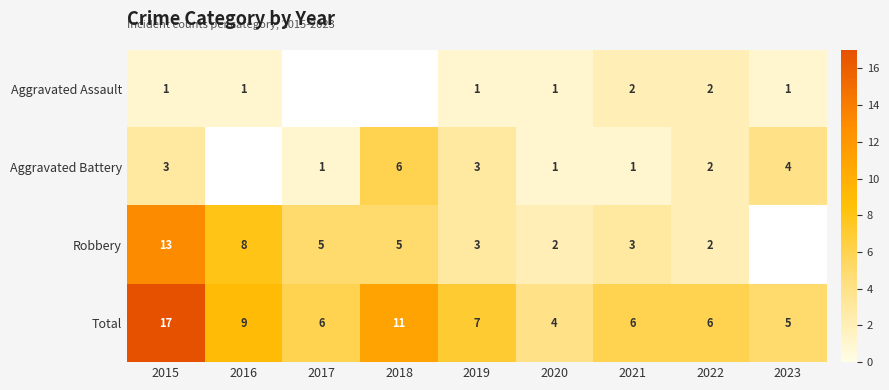

At which label does Total reach its peak?

2015